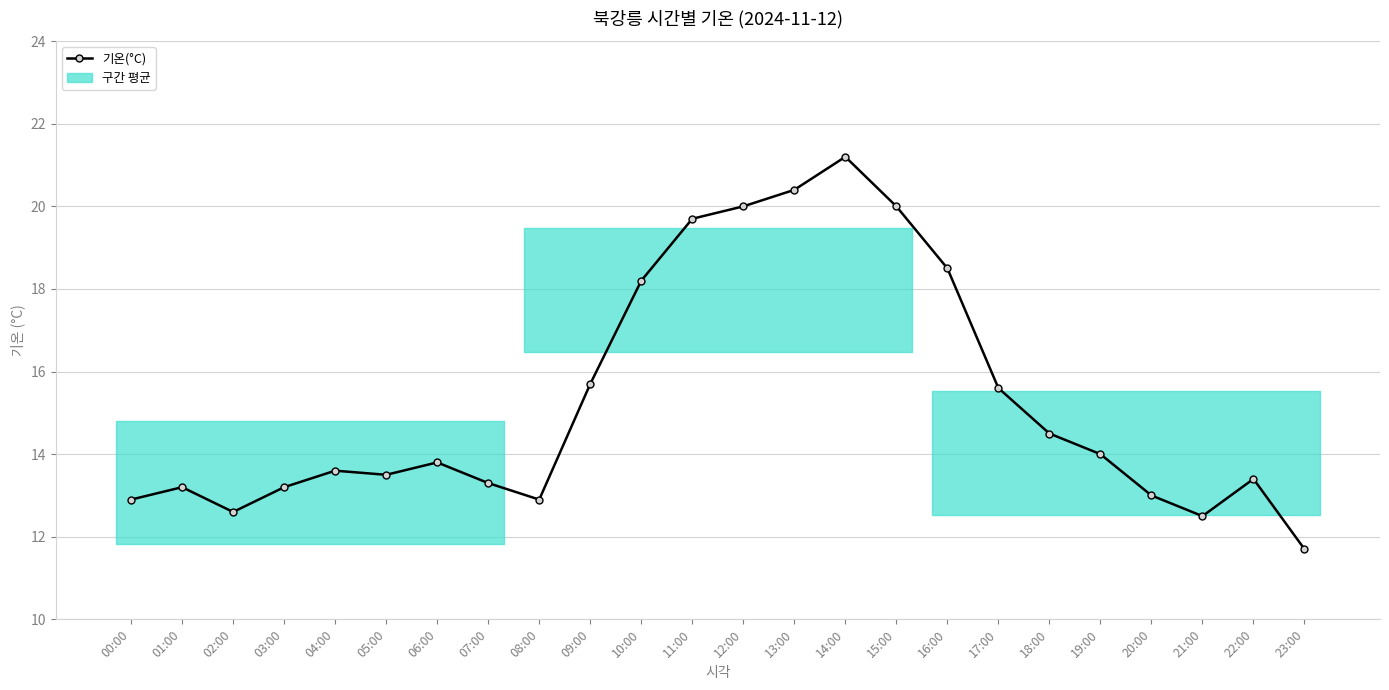

True or false: the data shows 18.2 at 10:00.

True